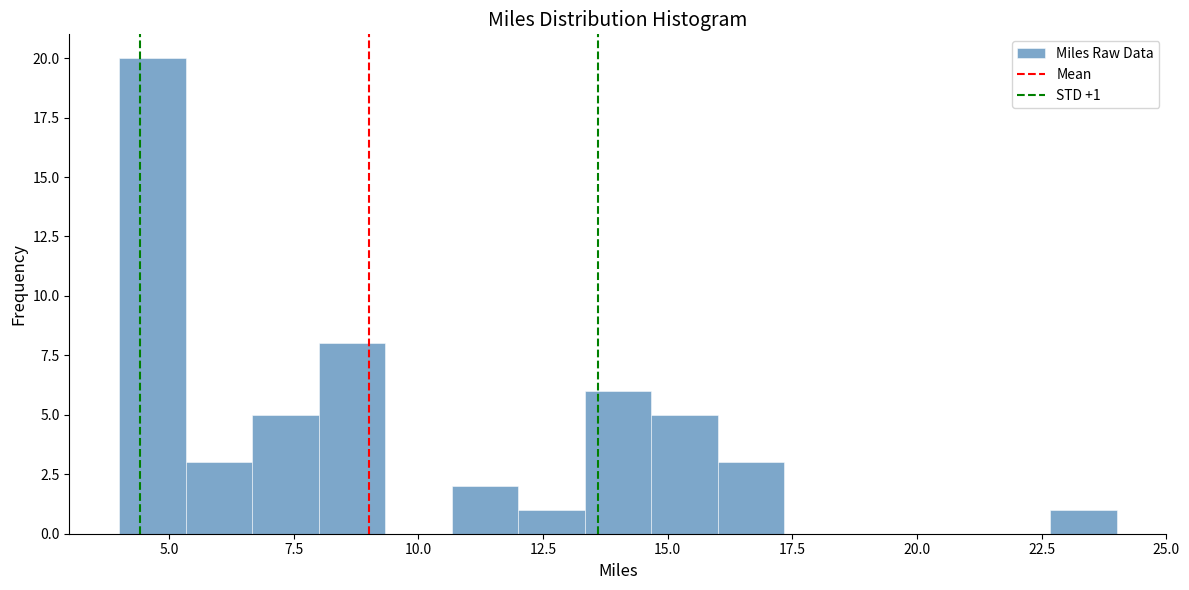

Read against the x-axis, roughly where is the centre of the tallest bar?

4.5